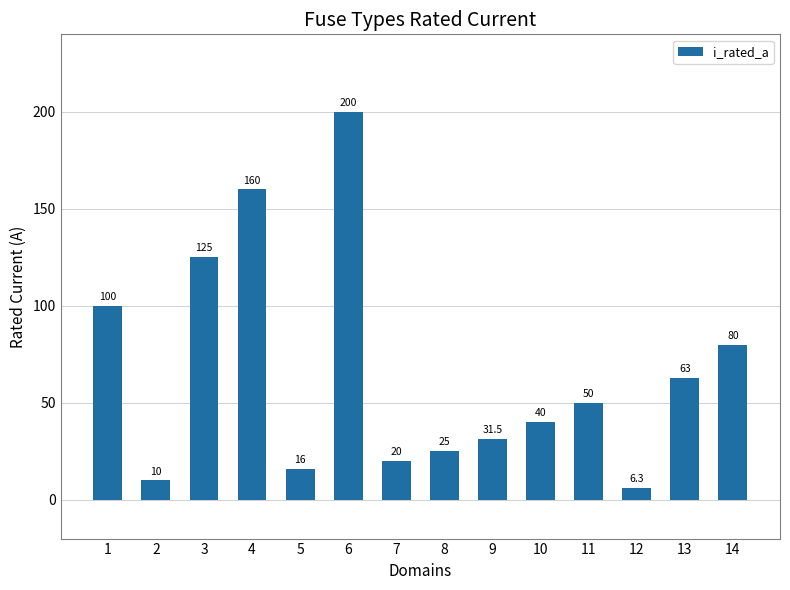

True or false: the data shows 200.0 at 6.

True